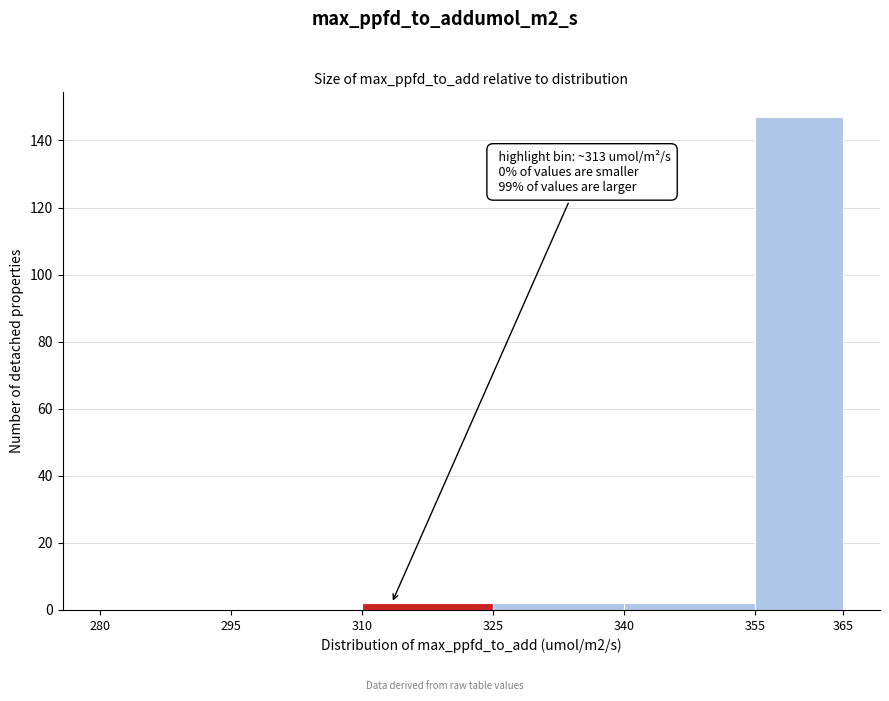

Which range on the x-axis has the tallest bar?

355 to 365